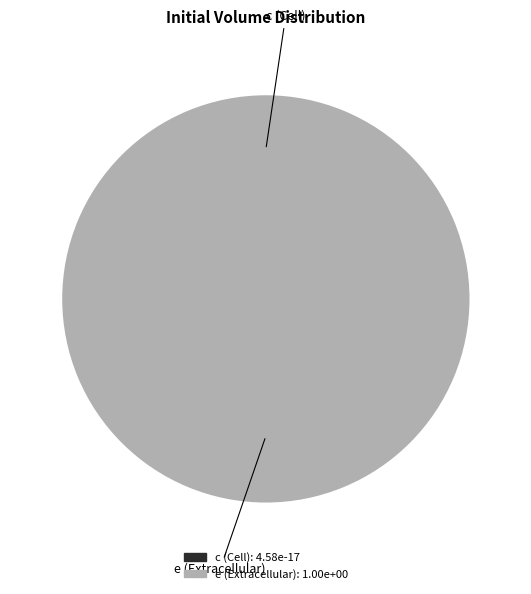

True or false: c (Cell) accounts for 0% of the total.

True